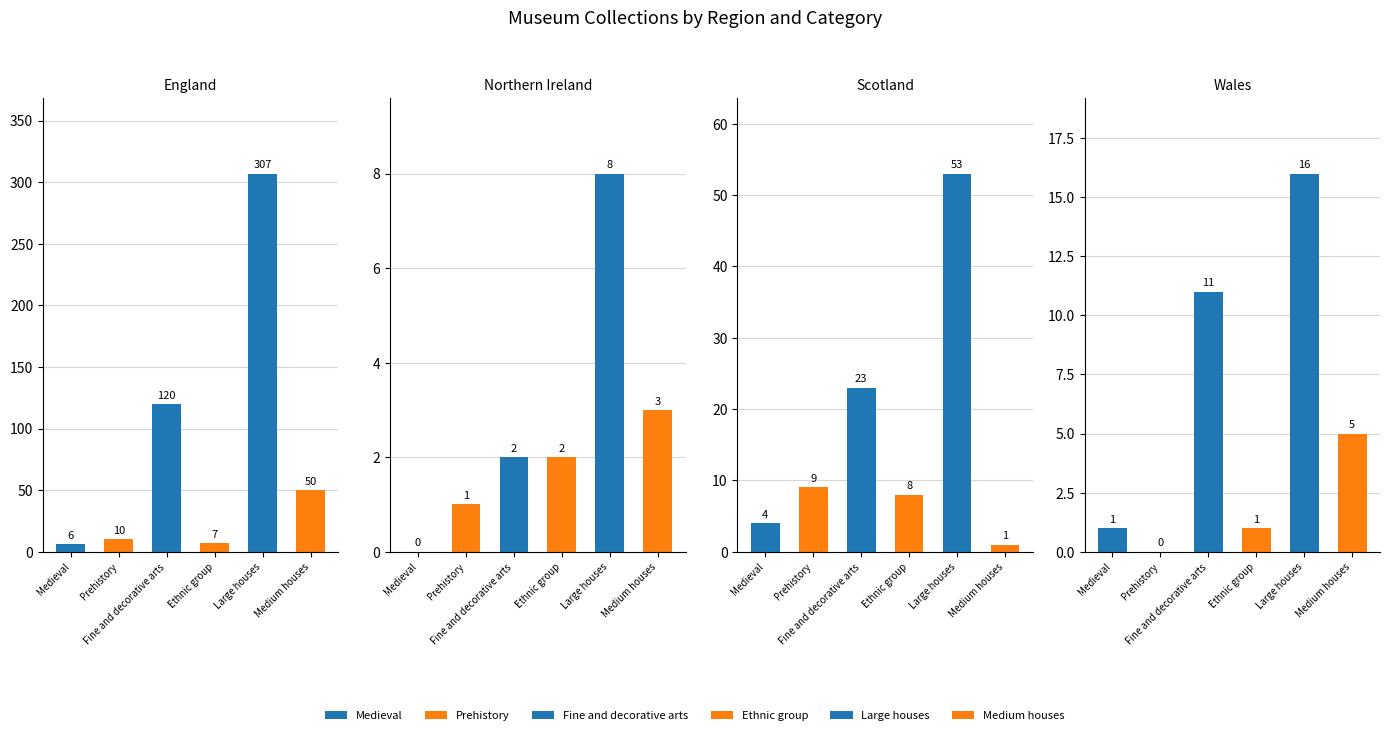

The value of Prehistory at 1 is 2. True or false?

False